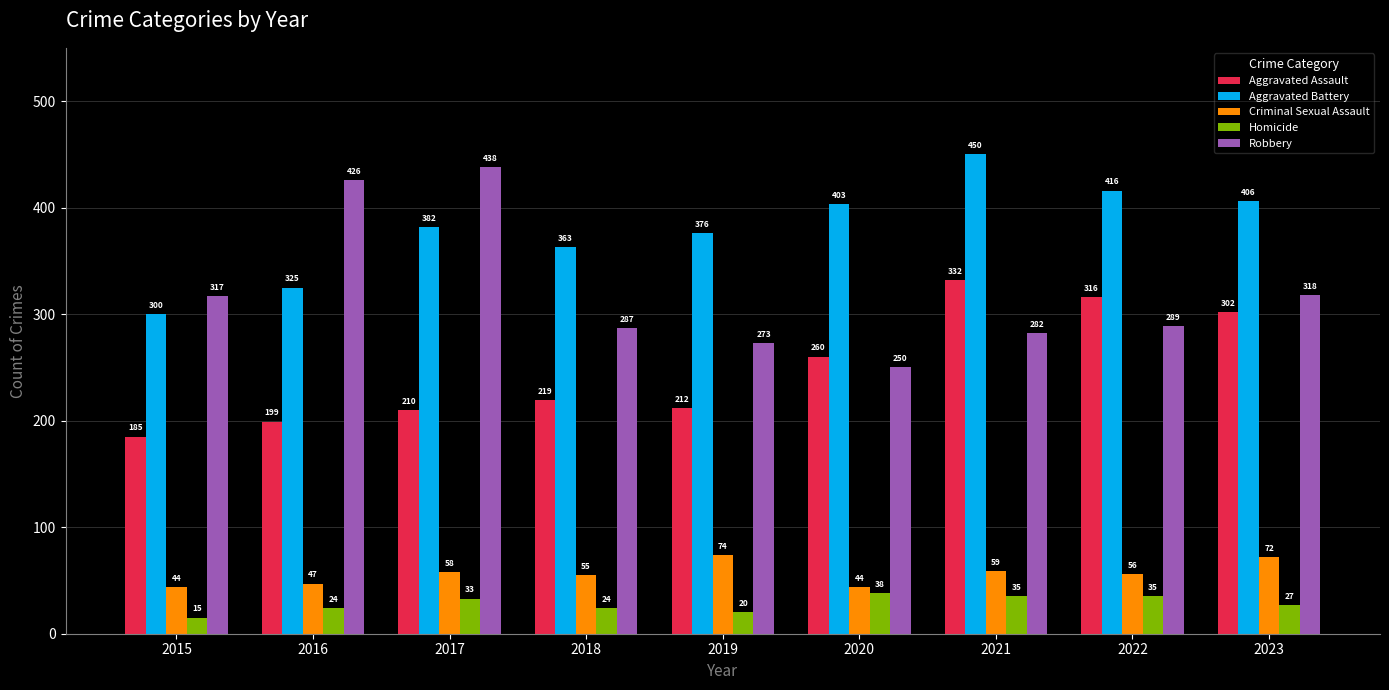

What is the value of the Robbery bar at the 6th from the left?

250